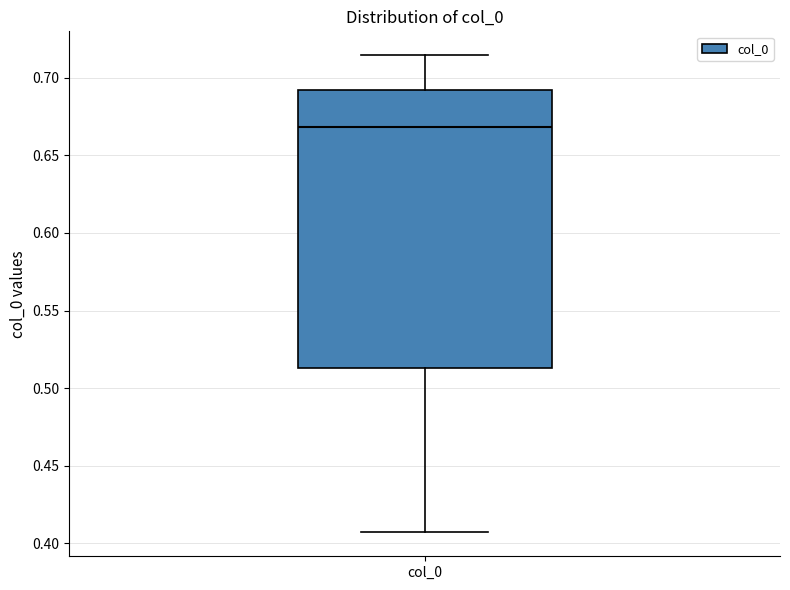

Where does the median line of the box for col_0 sit on the y-axis? The values are not printed on the chart, so give them approximately, as read against the axis.

0.670